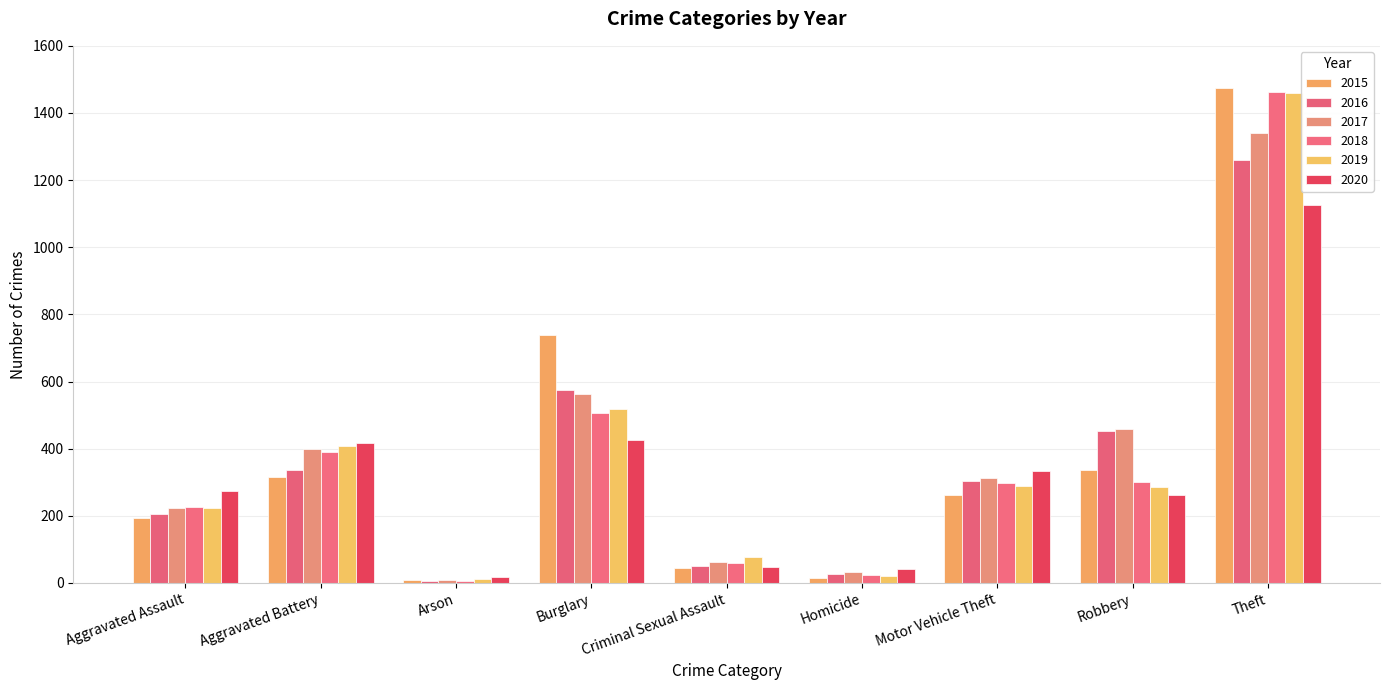

Count the number of data series in this chart.

6